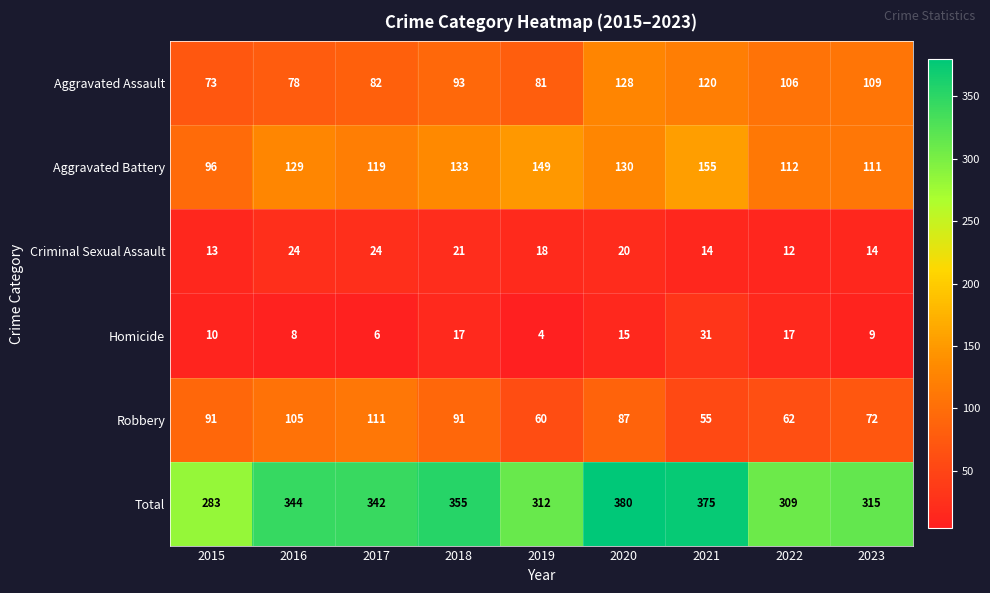

Which series has the largest range (max minus min)?

Total